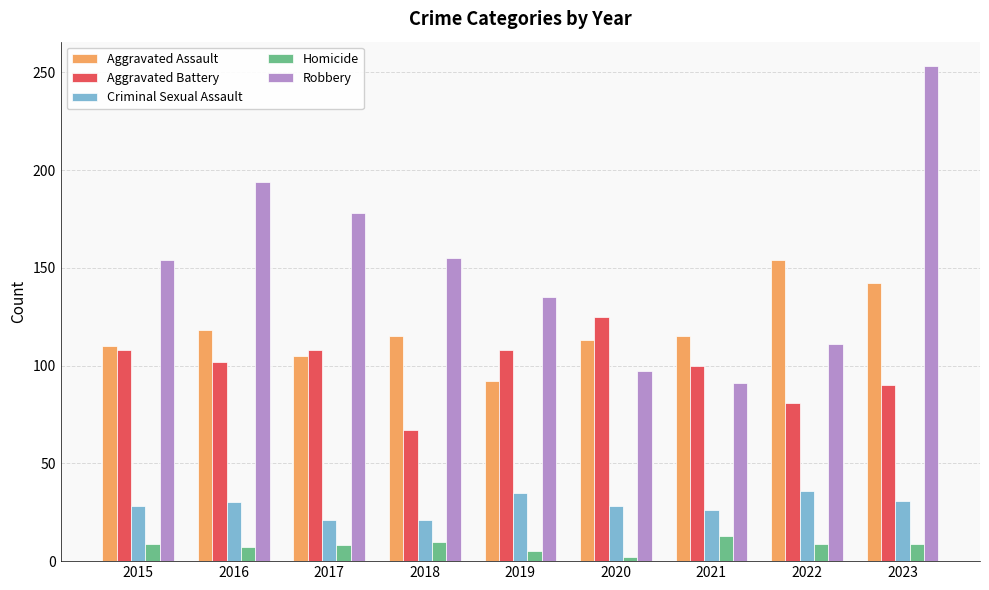

What is the lowest value of the Aggravated Battery series?

67